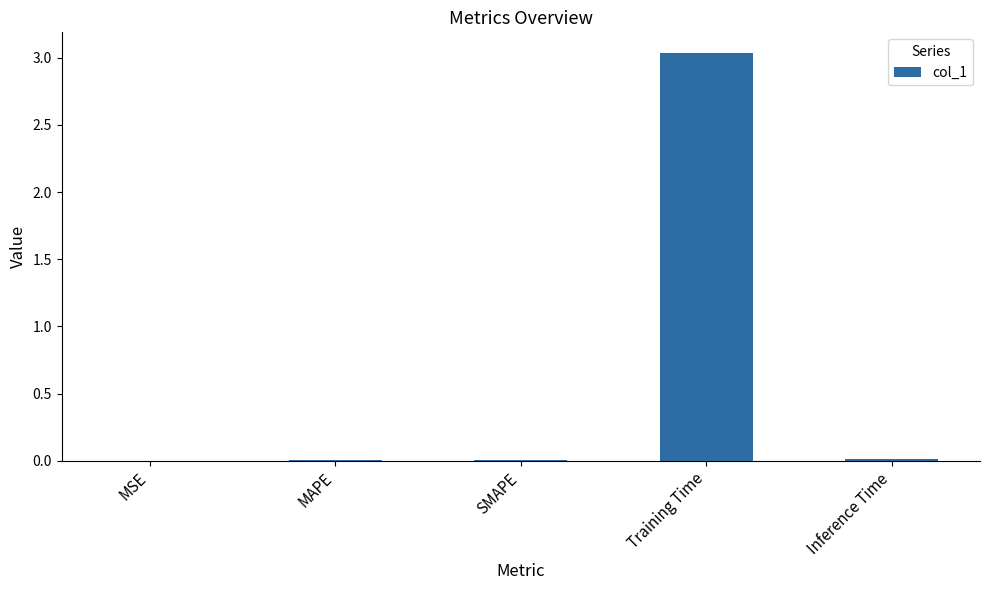

Is it true that the value at MSE is 0.0?

True